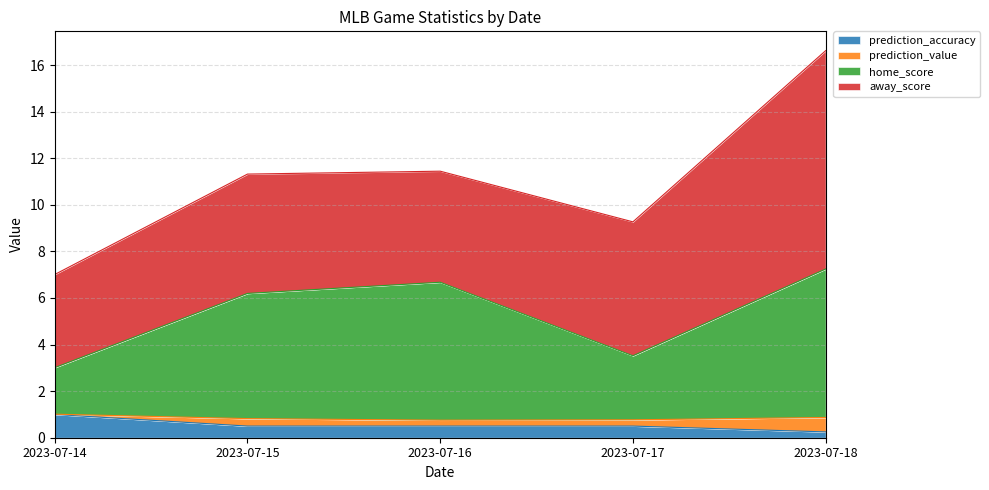

What is the difference between the maximum and second lowest values in the prediction_accuracy series?

0.5